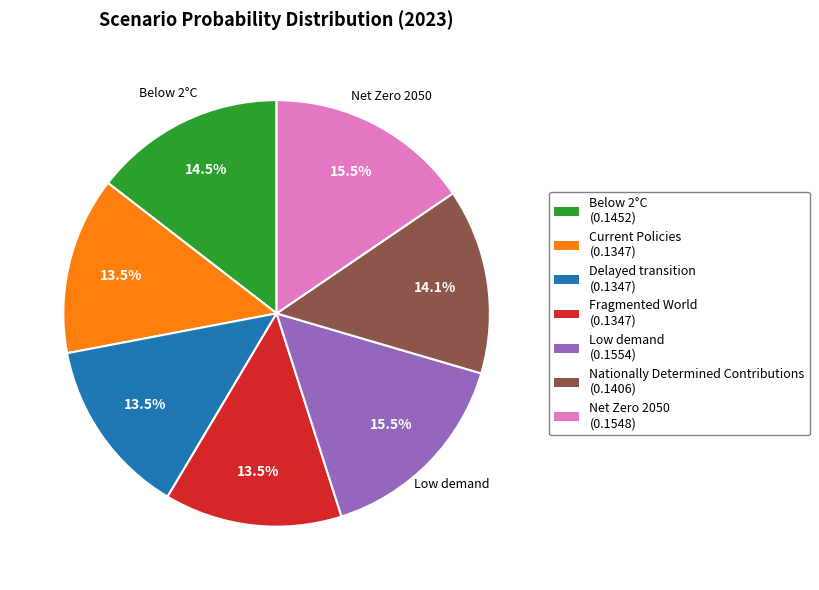

Combined, what portion of the pie is Below 2°C and Net Zero 2050?

30.0%